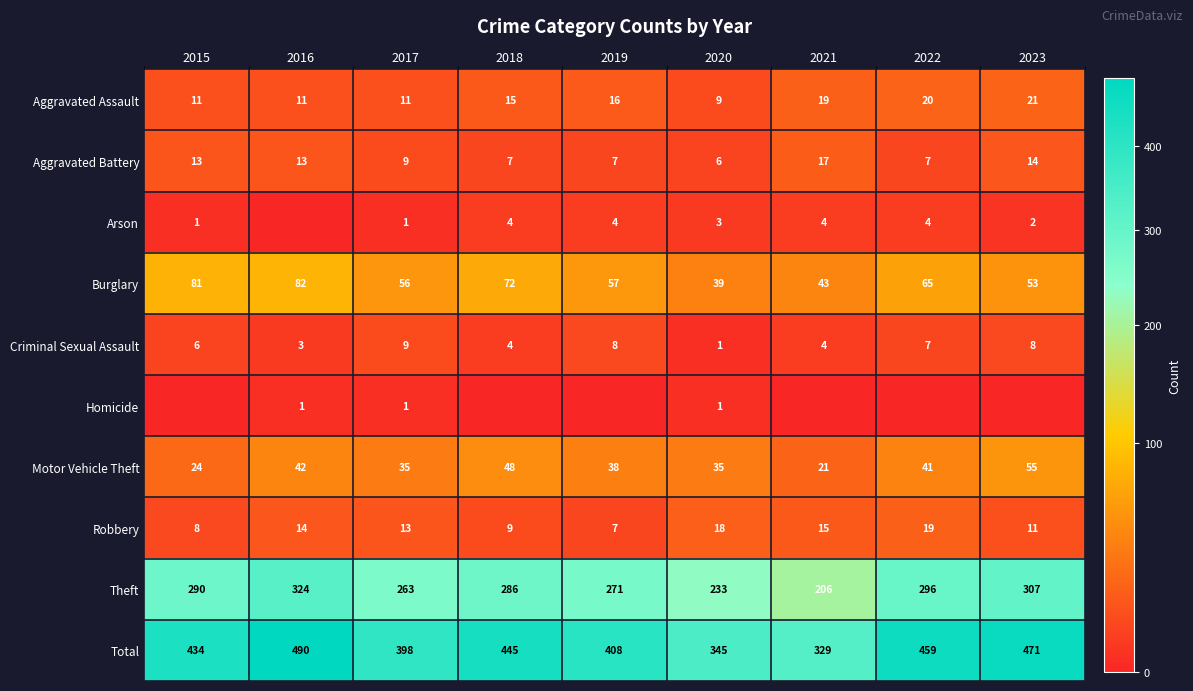

Read the Theft value at 2023.

307